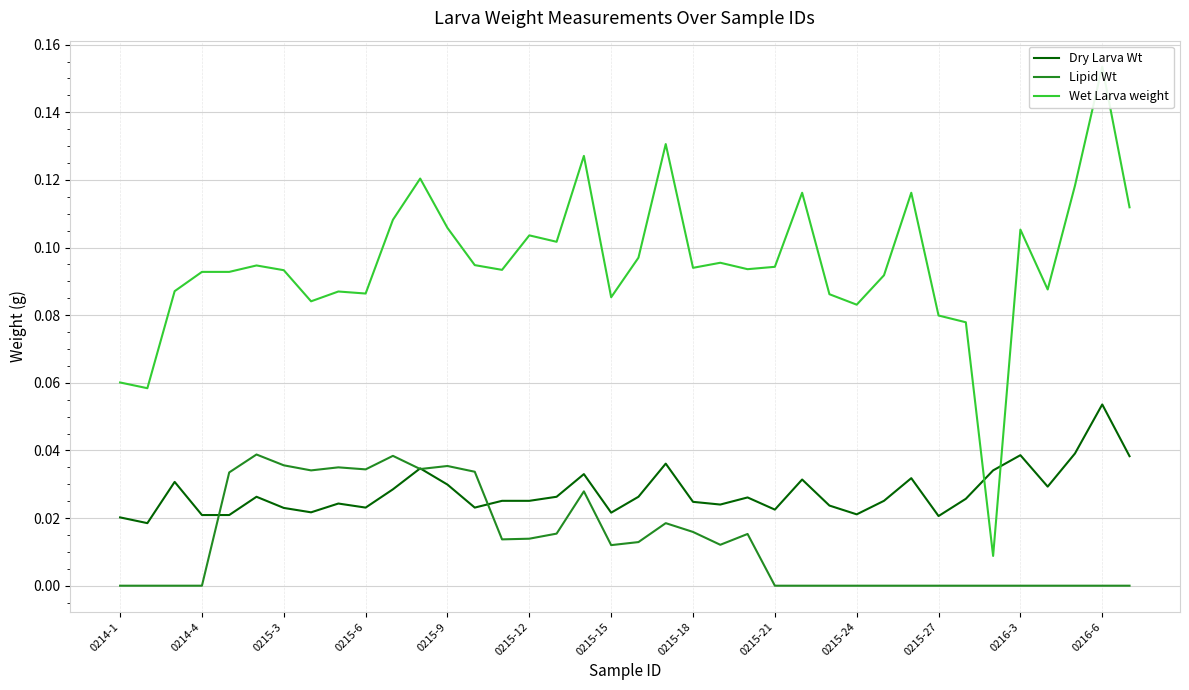

Reading left to right, list all the values displayed in this chart.

Dry Larva Wt: 0.0	0.0	0.0	0.0	0.0	0.0	0.0	0.0	0.0	0.0	0.0	0.0	0.0	0.0	0.0	0.0	0.0	0.0	0.0	0.0	0.0	0.0	0.0	0.0	0.0	0.0	0.0	0.0	0.0	0.0	0.0	0.0	0.0	0.0	0.0	0.0	0.1	0.0
Lipid Wt: 0.0	0.0	0.0	0.0	0.0	0.0	0.0	0.0	0.0	0.0	0.0	0.0	0.0	0.0	0.0	0.0	0.0	0.0	0.0	0.0	0.0	0.0	0.0	0.0	0.0	0.0	0.0	0.0	0.0	0.0	0.0	0.0	0.0	0.0	0.0	0.0	0.0	0.0
Wet Larva weight: 0.1	0.1	0.1	0.1	0.1	0.1	0.1	0.1	0.1	0.1	0.1	0.1	0.1	0.1	0.1	0.1	0.1	0.1	0.1	0.1	0.1	0.1	0.1	0.1	0.1	0.1	0.1	0.1	0.1	0.1	0.1	0.1	0.0	0.1	0.1	0.1	0.2	0.1